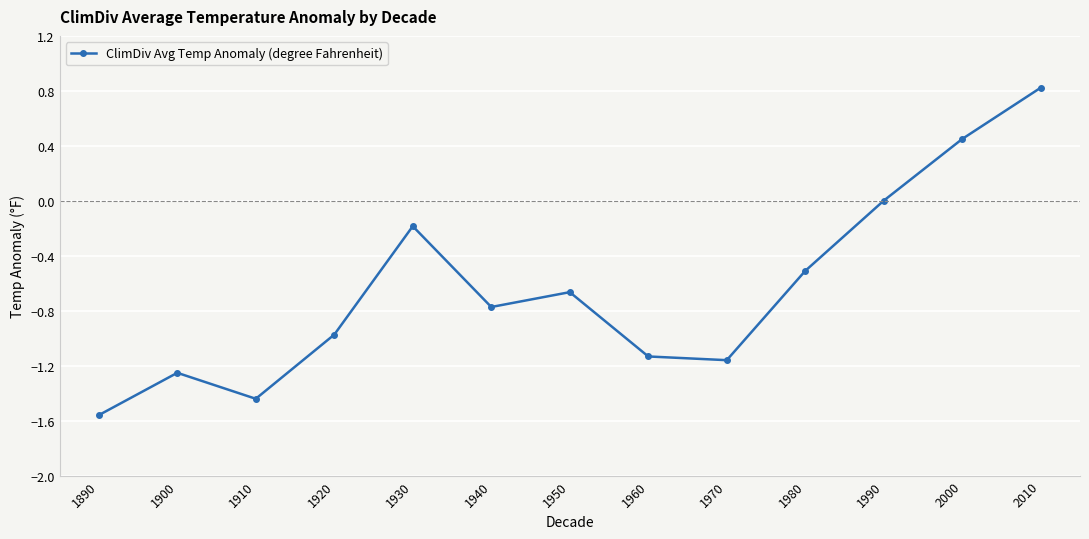

How many categories are shown in the chart?

13